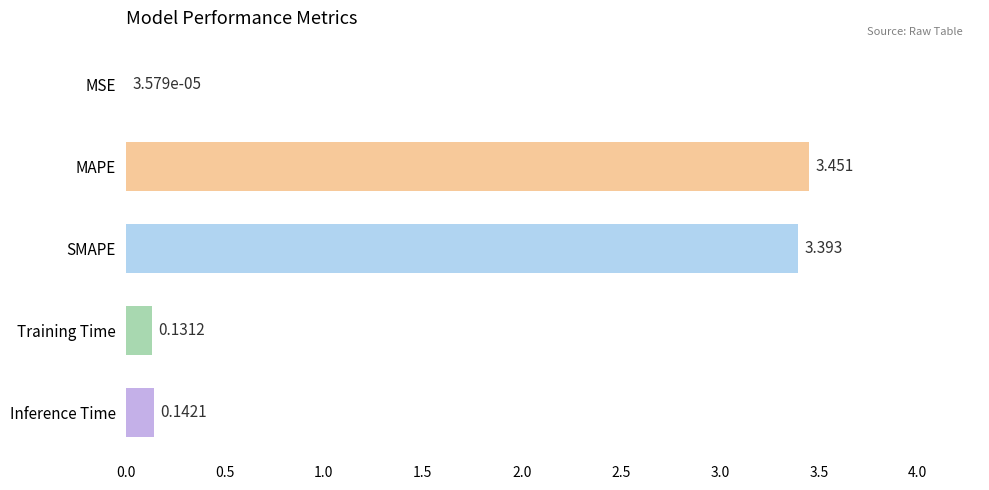

At which label is the value closest to 1?

Inference Time